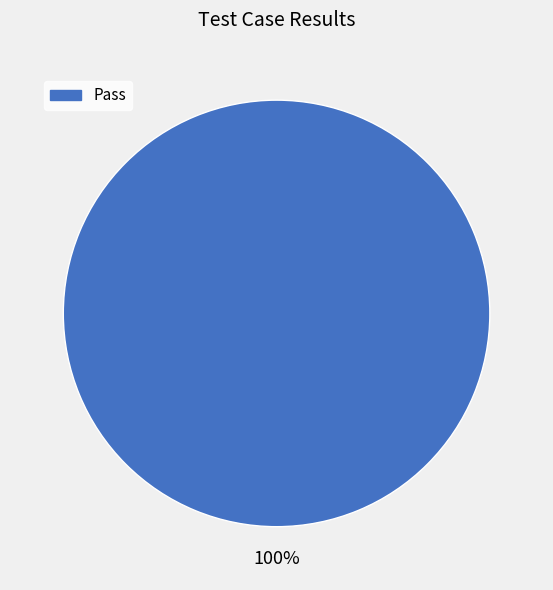

How many slices are in this pie chart?

1